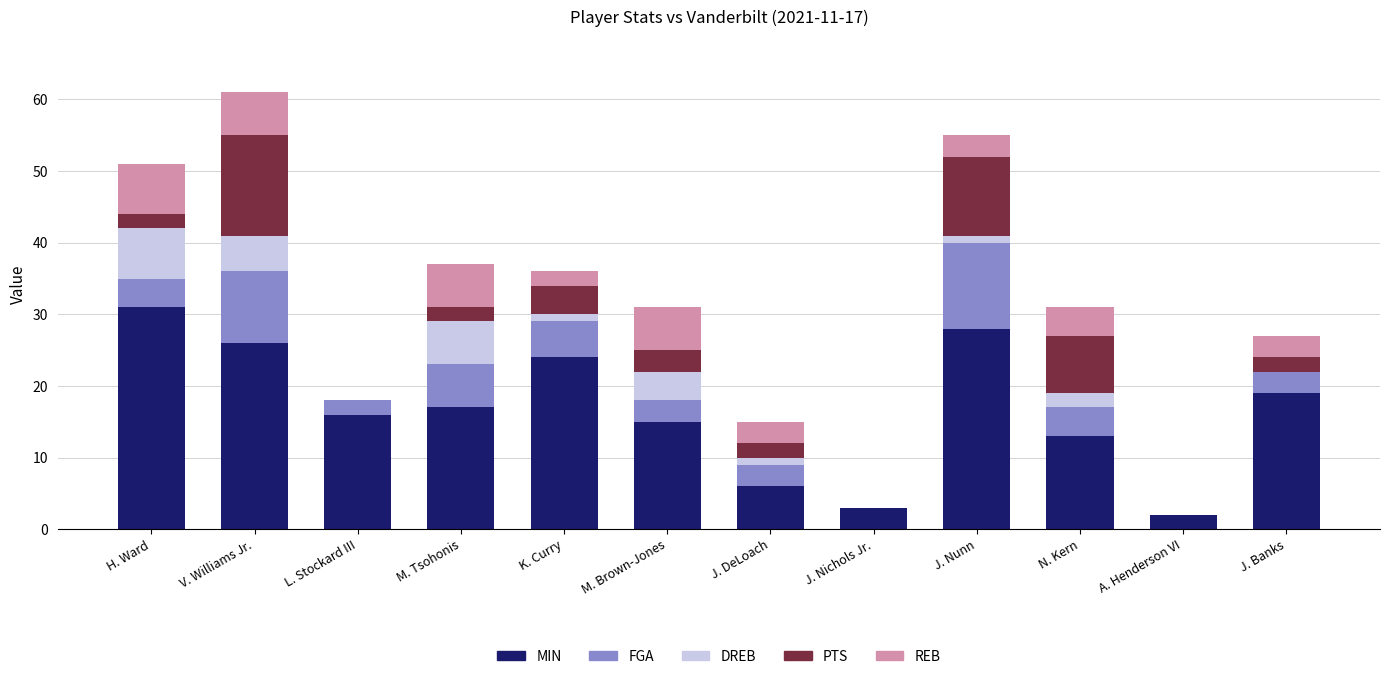

At which label is MIN closest to 16?

L. Stockard III